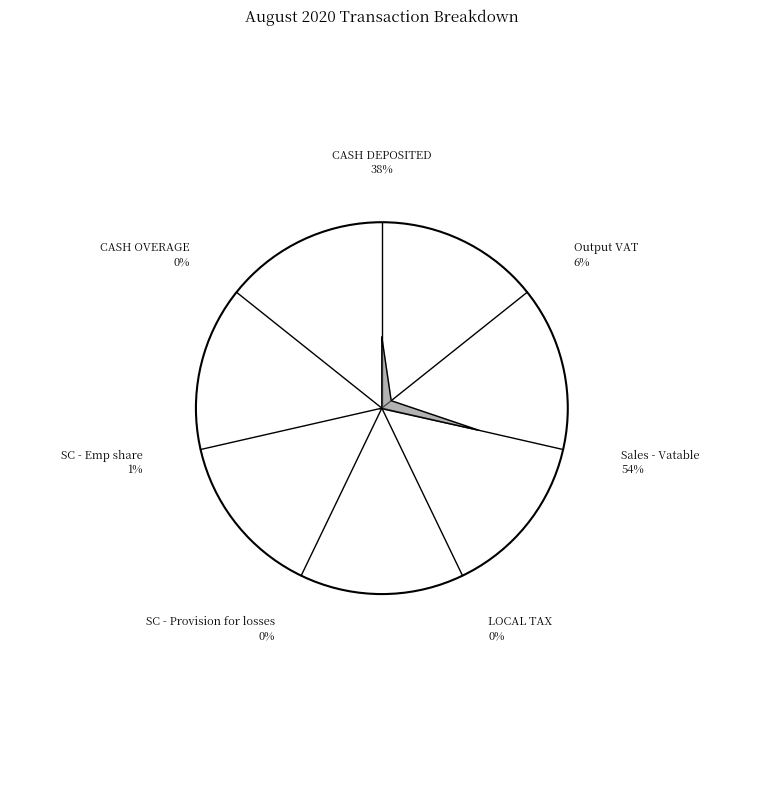

True or false: Sales - Vatable accounts for 54% of the total.

True